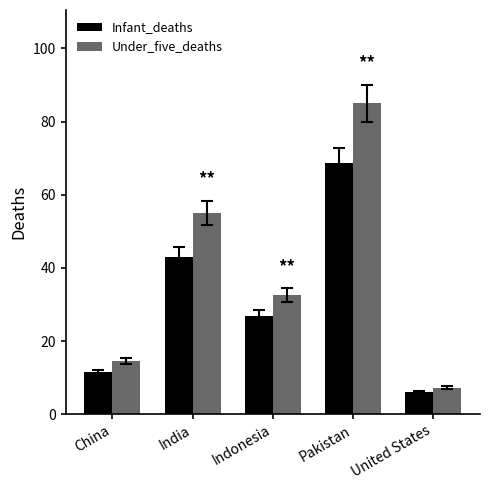

How many series are shown in this chart?

2